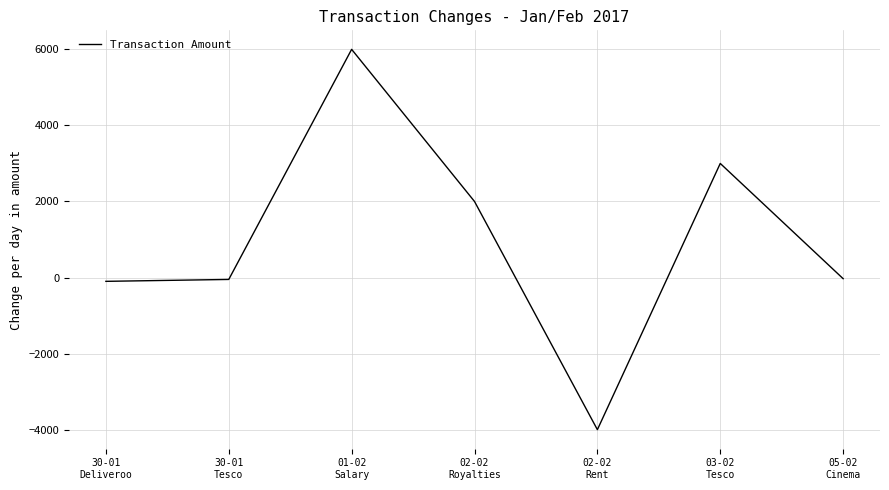

At which label does the data first exceed -30?

01-02
Salary